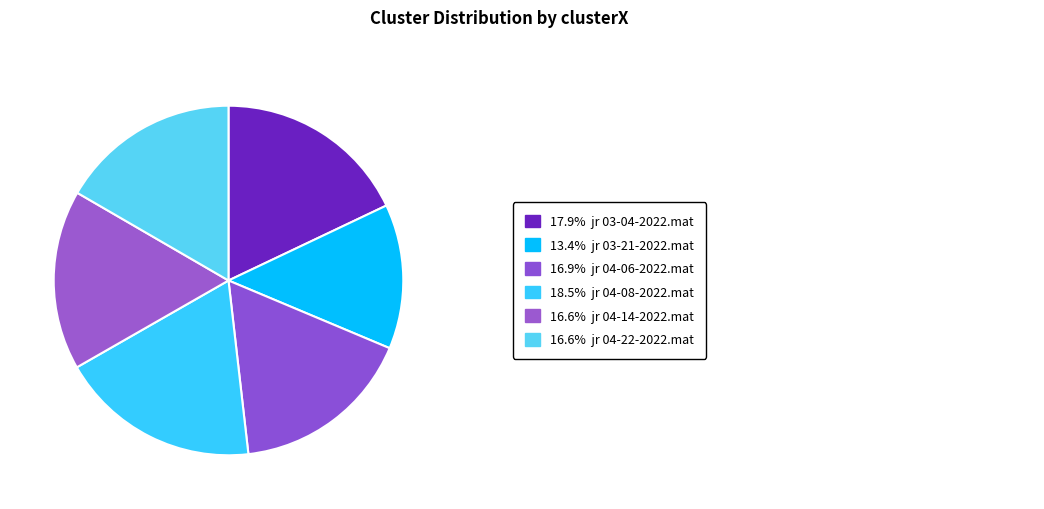

To the nearest percent, what is the average slice percentage?

17%